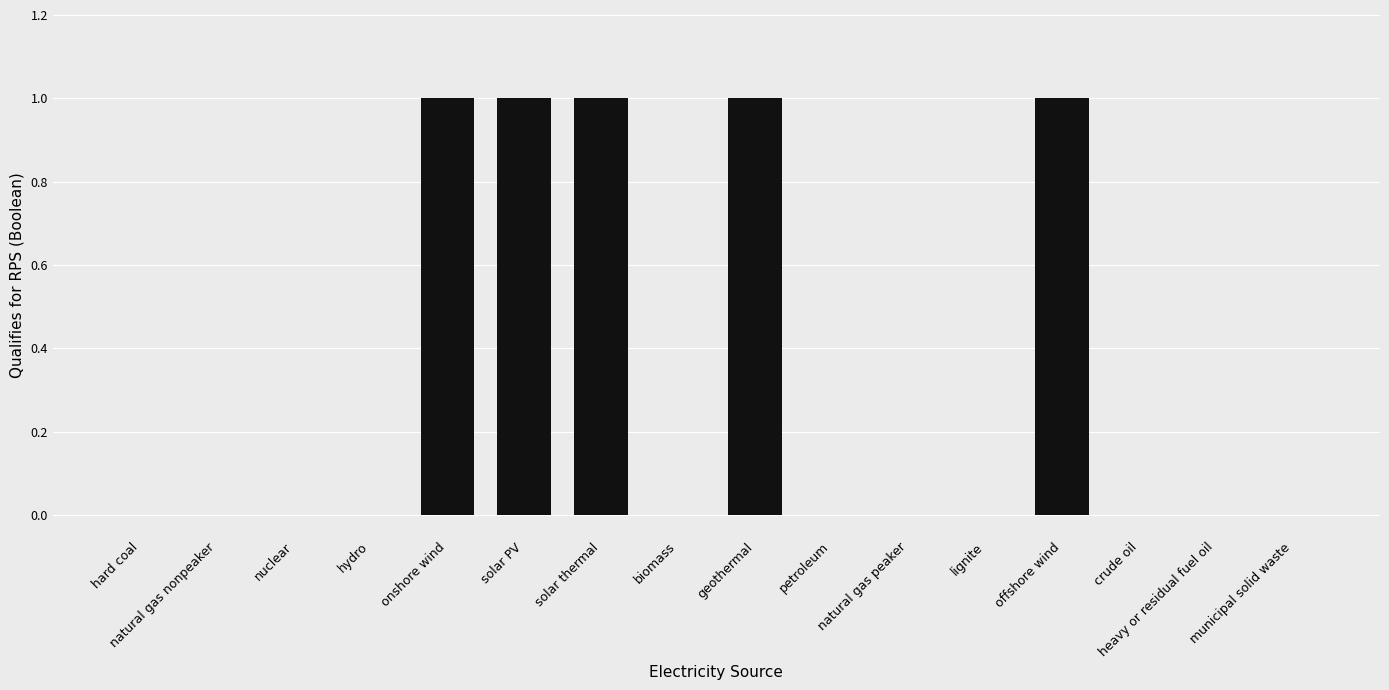

How many categories are shown in the chart?

16